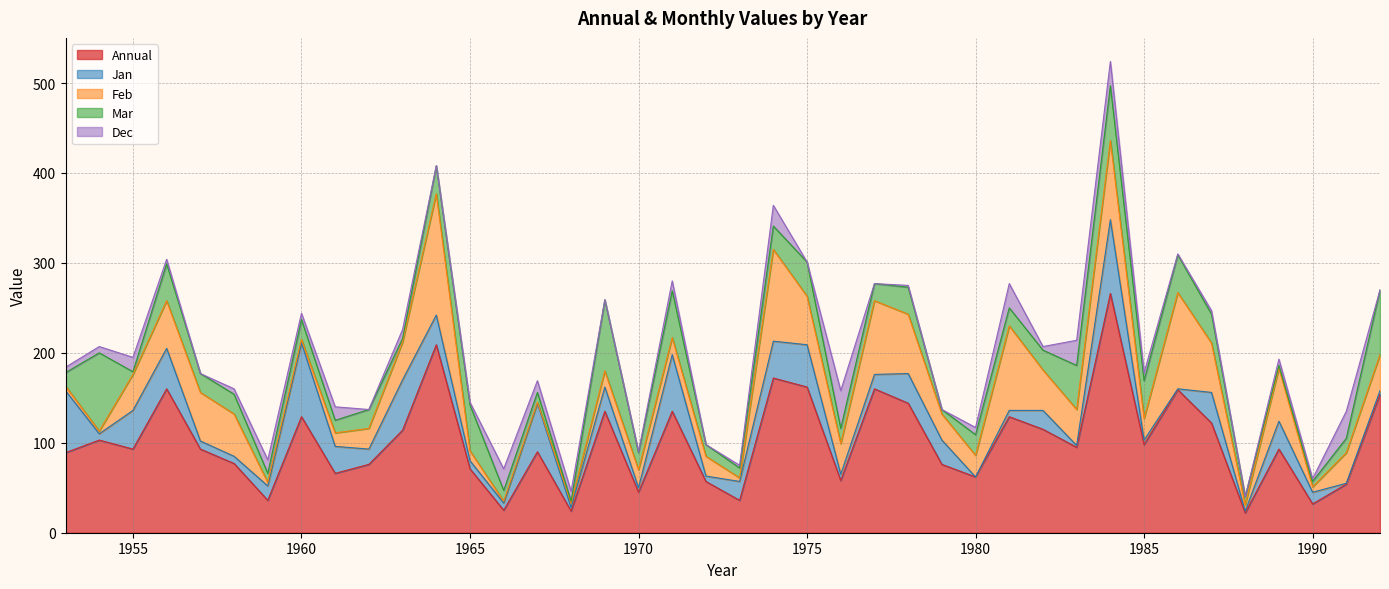

Between 1975 and 1985, which series saw the biggest shift?

Annual